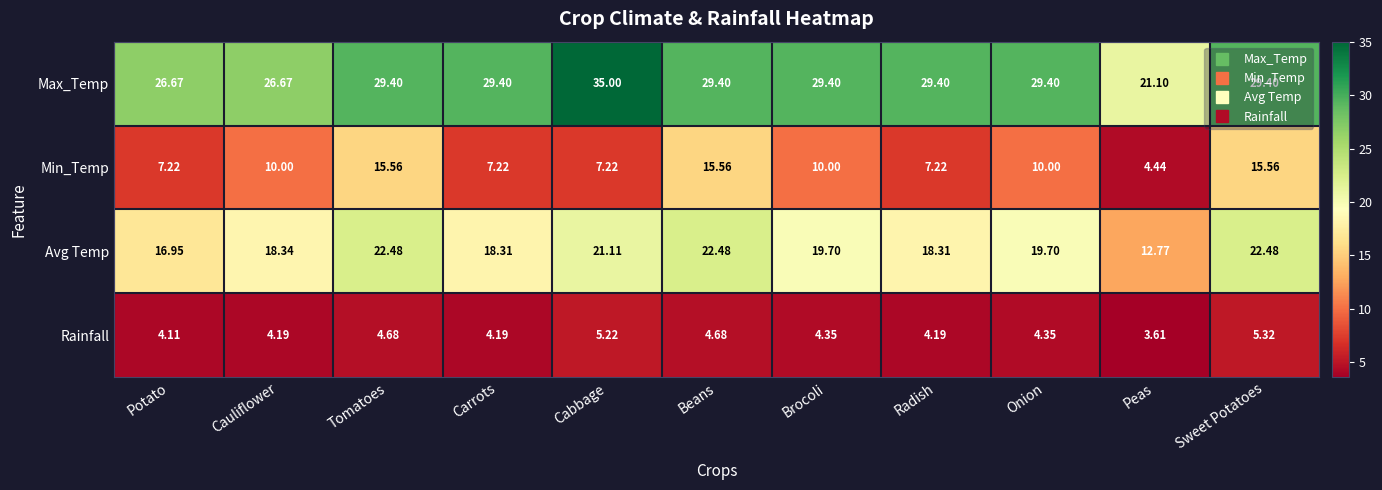

Which category has the lowest value in the Rainfall series?

Peas